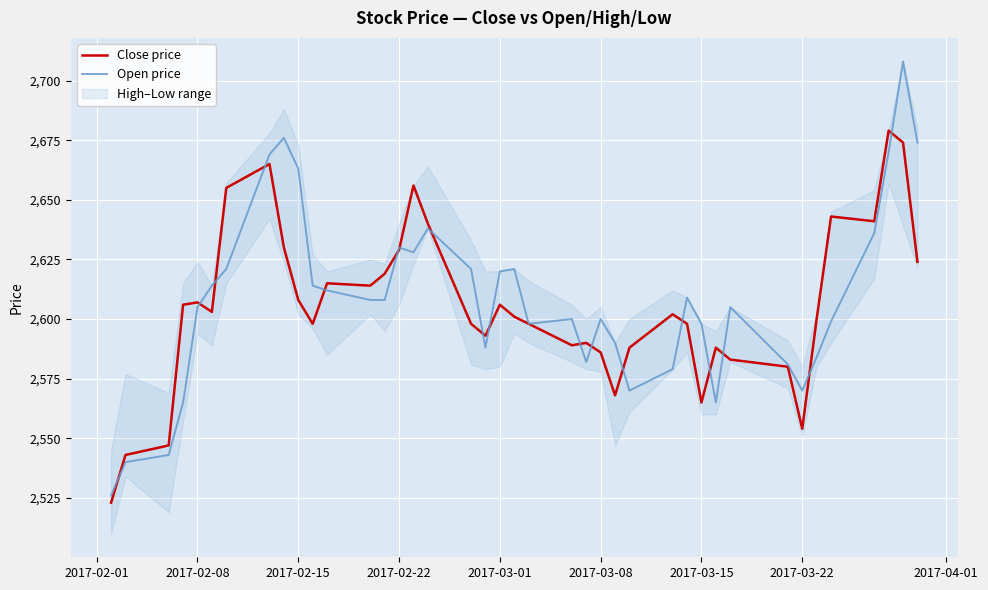

What is the highest value of the Open price series?

2708